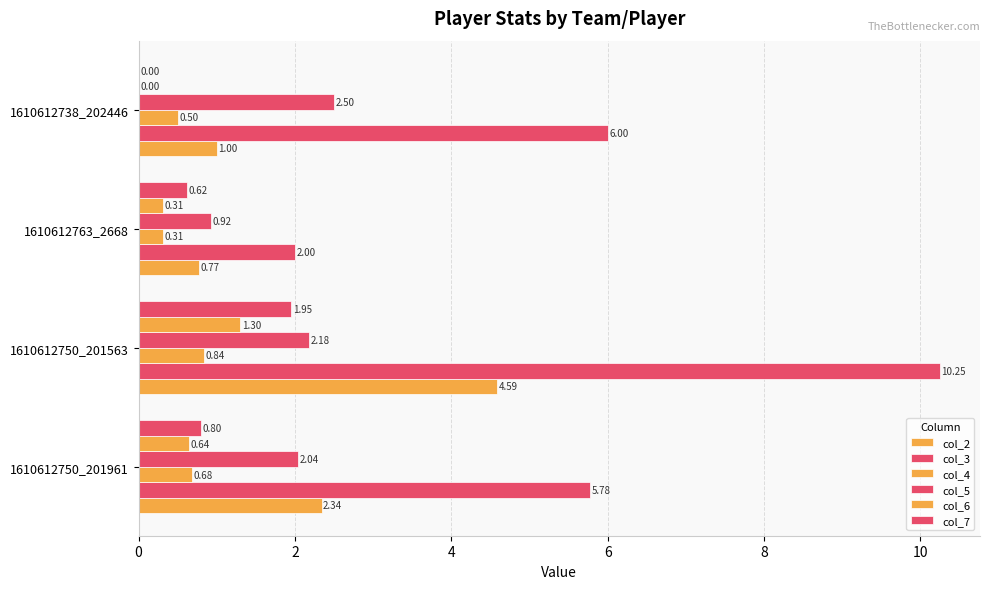

How many data points in col_7 are above 0?

3